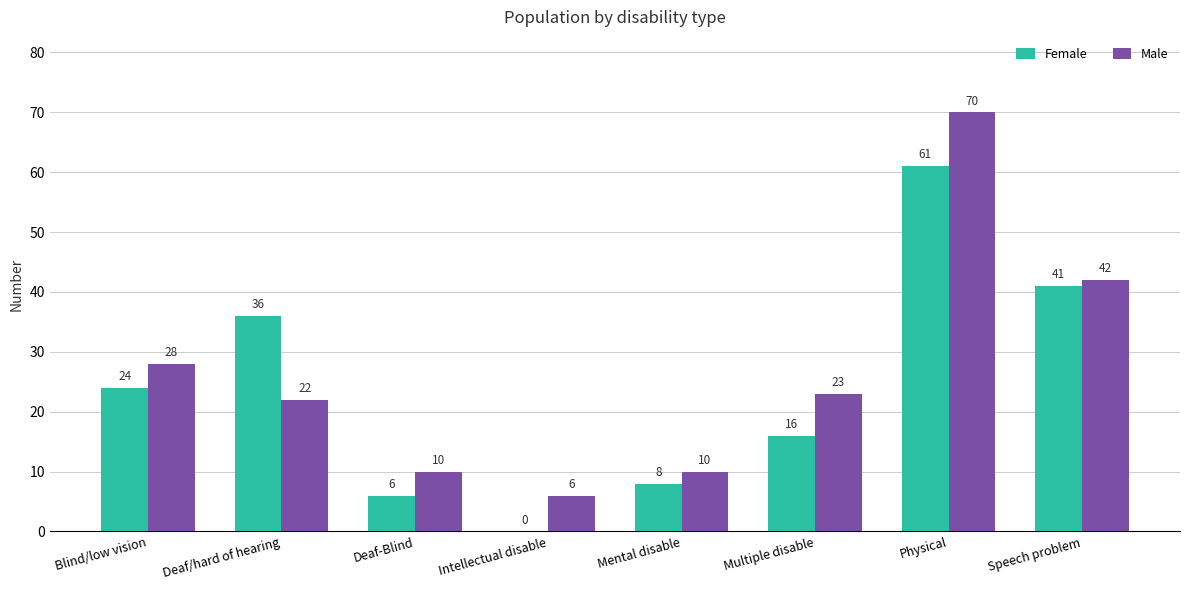

Which category has the highest value in the Male series?

Physical